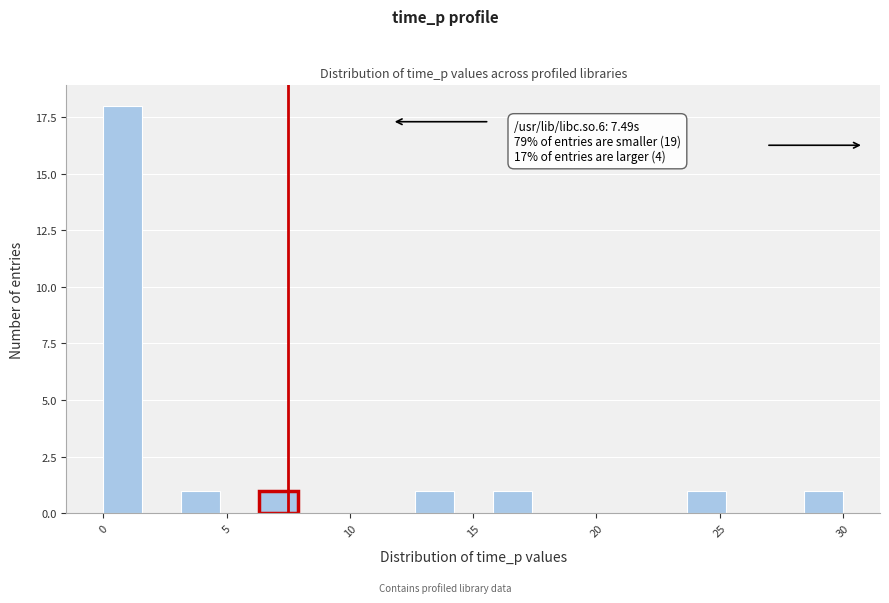

Read against the x-axis, roughly where is the centre of the tallest bar?

1.0